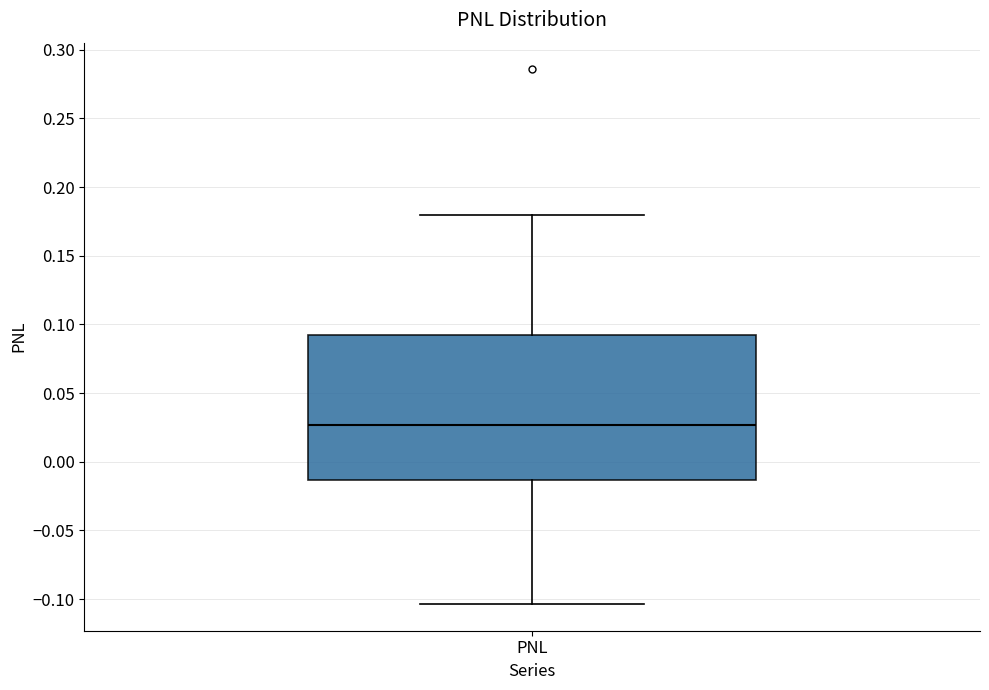

Read this box plot against the y-axis: the position of the median line, the range covered by the box, and the ends of both whiskers. The values are not printed on the chart, so give them approximately, as read against the axis.

median 0.025, box -0.015 to 0.090, whiskers -0.105 to 0.180